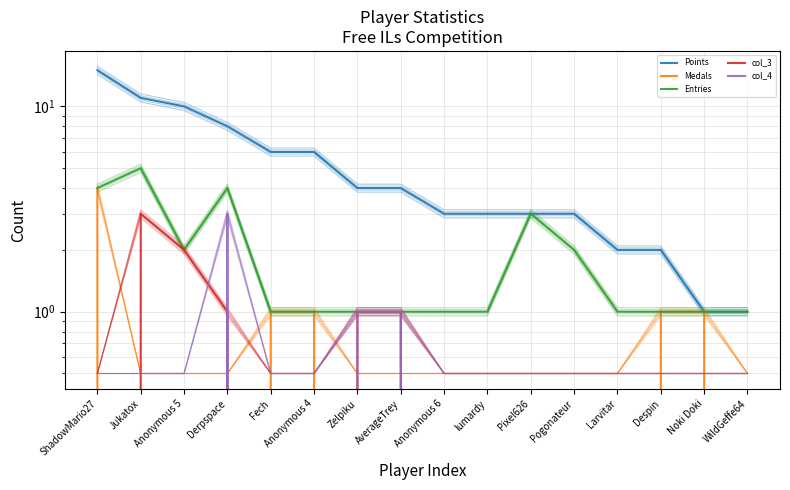

What is the total value across all series at Larvitar?

3.0